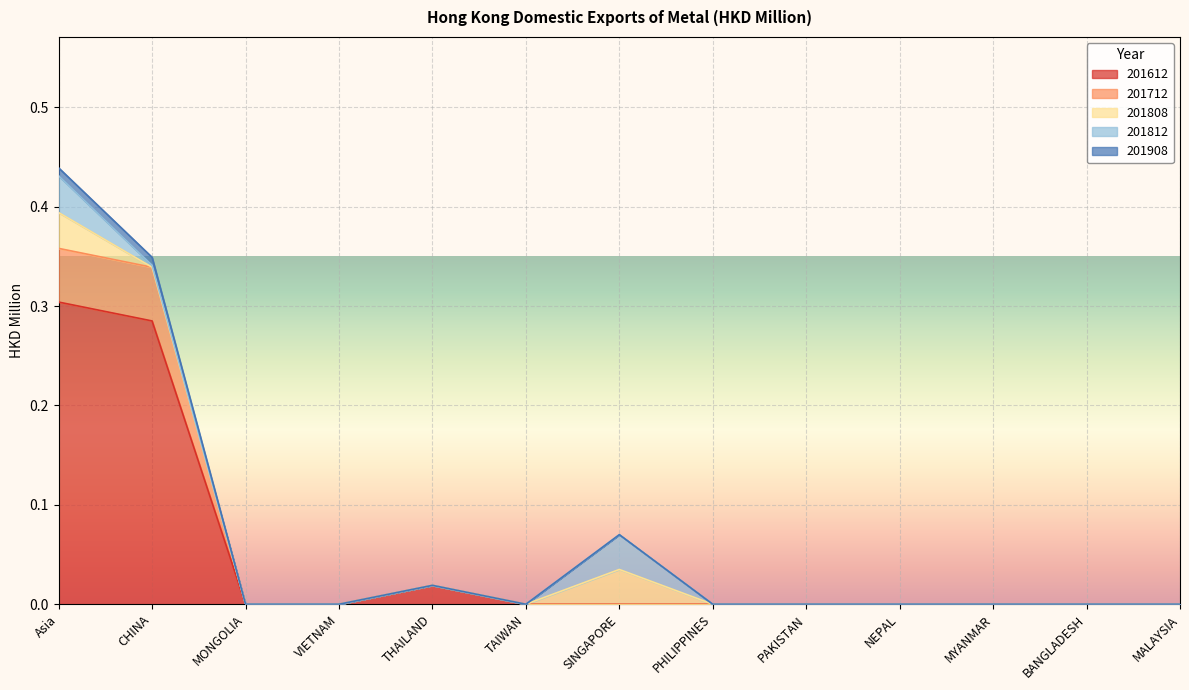

Which series changed the most between SINGAPORE and MALAYSIA?

201908